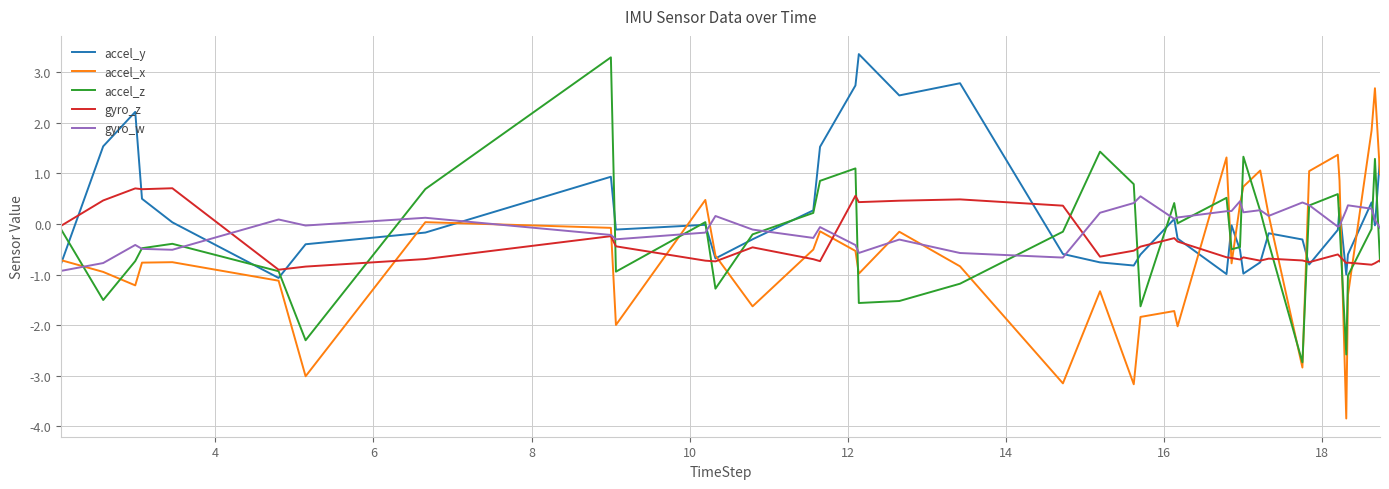

What is the minimum value for accel_x?

-3.8